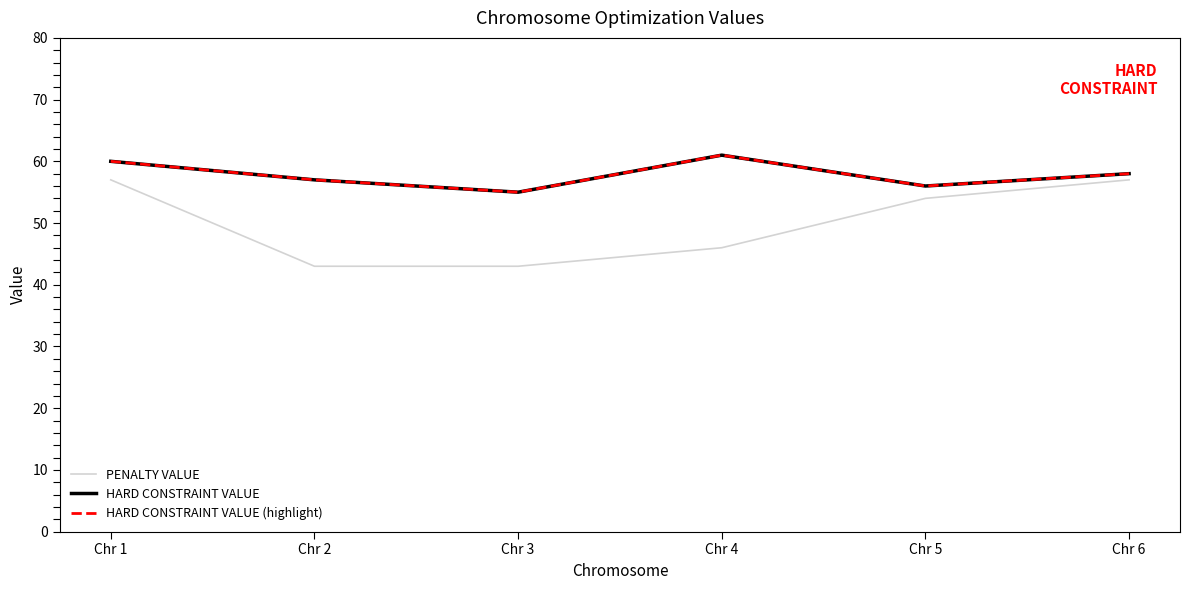

True or false: PENALTY VALUE and HARD CONSTRAINT VALUE (highlight) intersect in this chart.

False